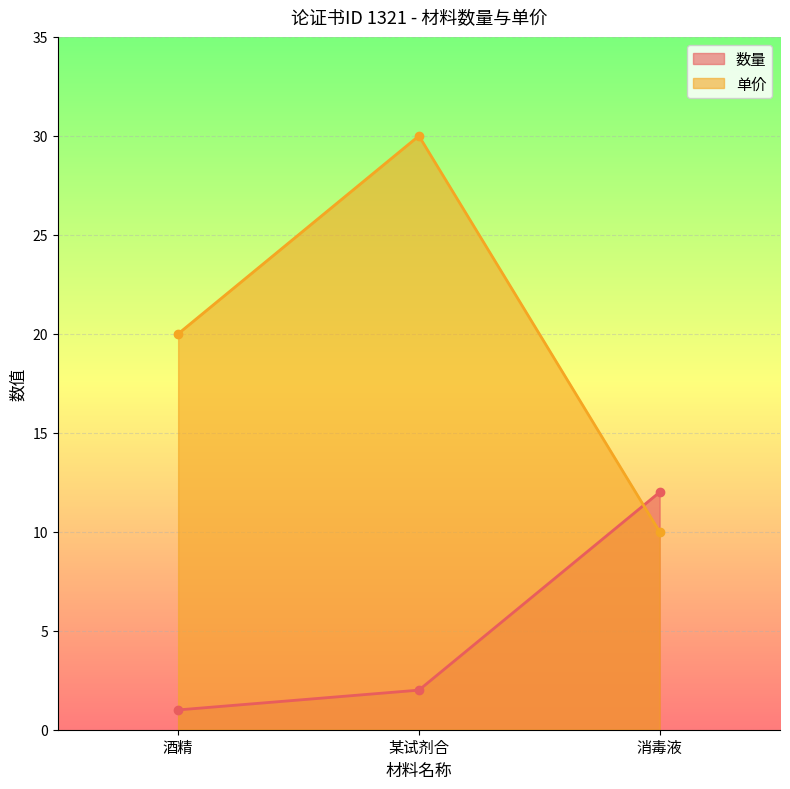

What is the label of the 3rd point from the right?

酒精